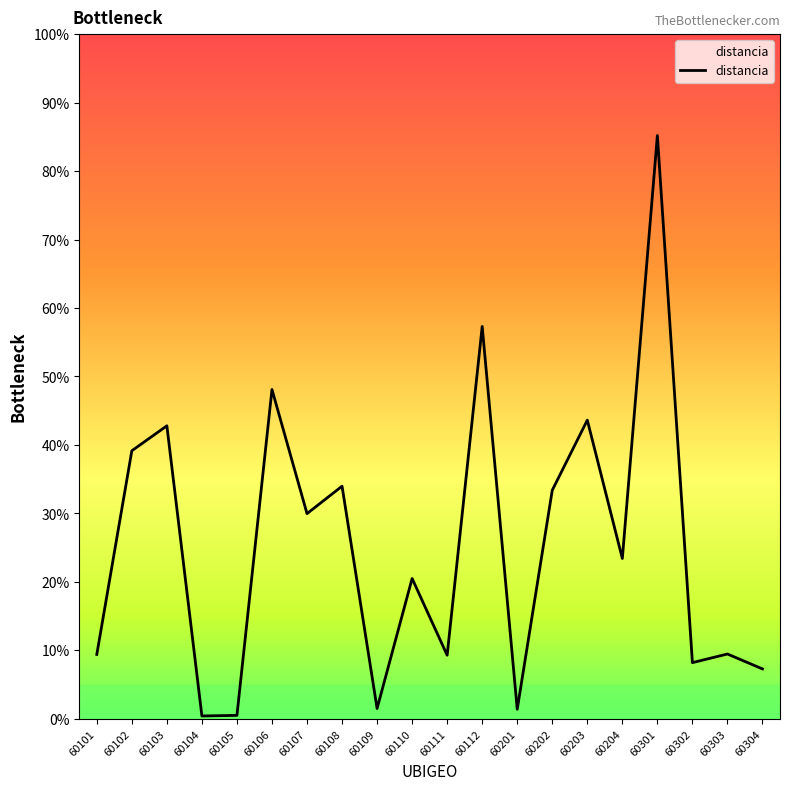

How many interior local peaks (higher than both neighbors) does the data have?

8